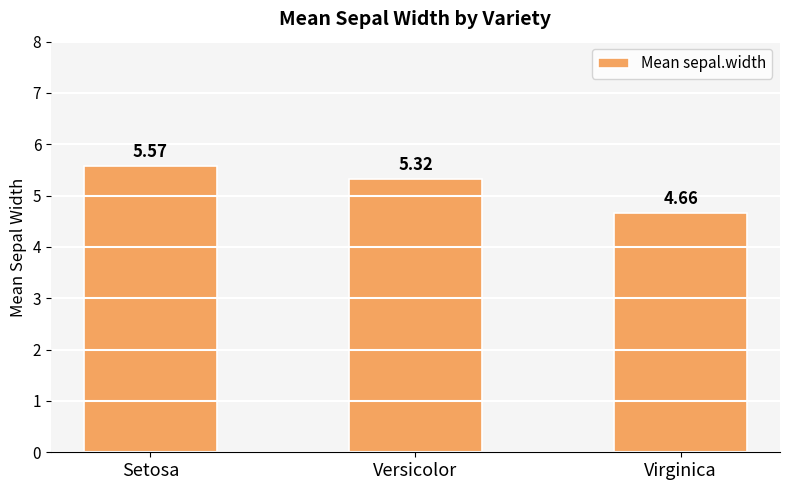

What is the average value?

5.2